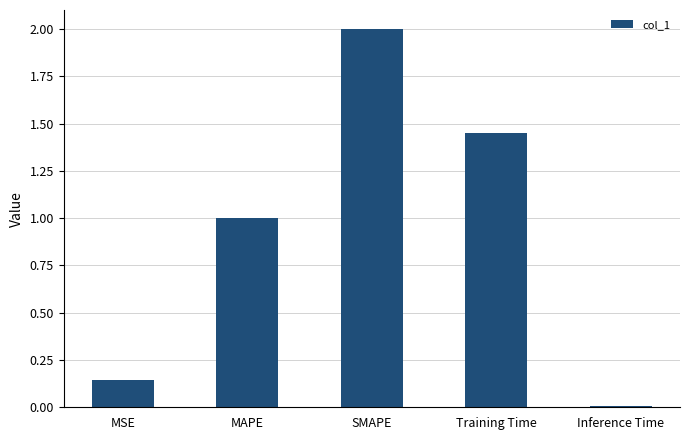

How many categories are shown in the chart?

5